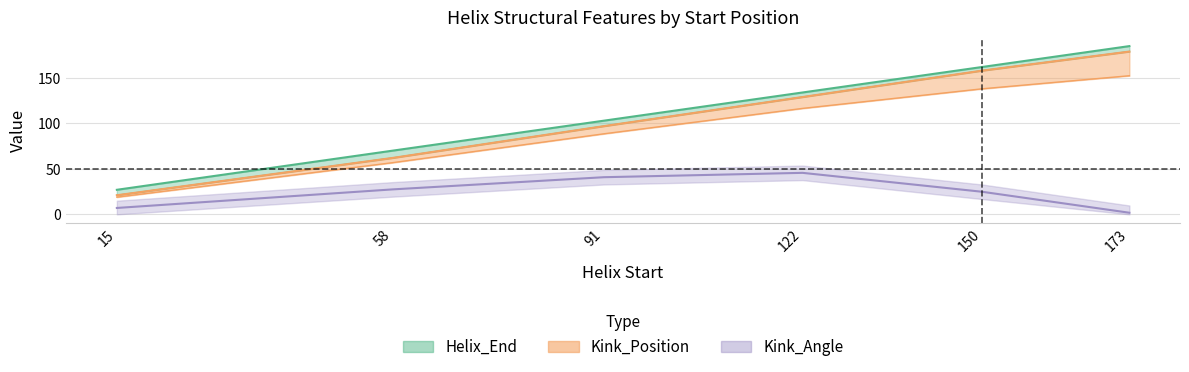

What is the value of the Helix_End point at the 6th from the left?

185.0